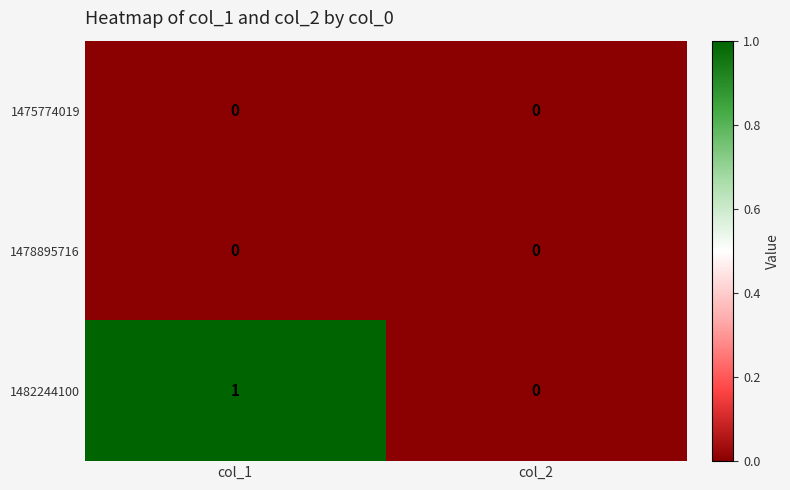

True or false: 1475774019 has a value of 0 at col_2.

True